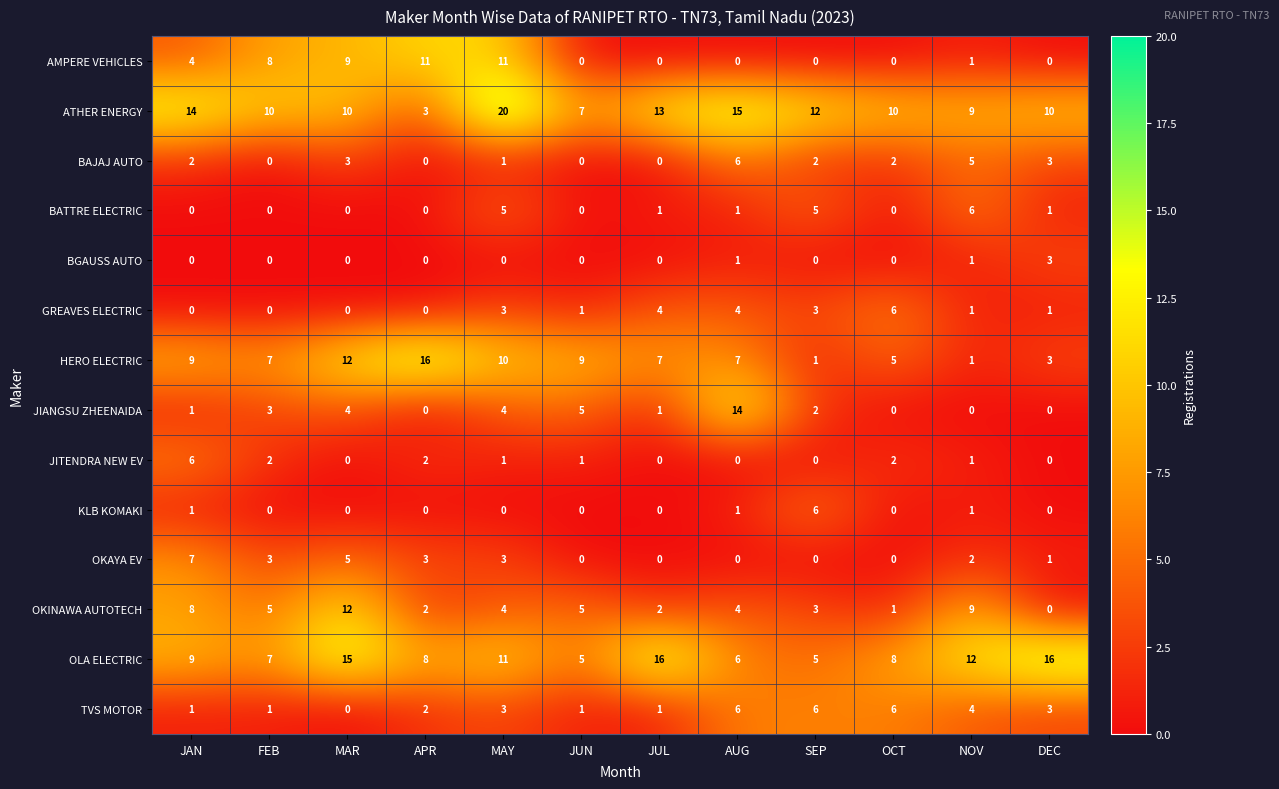

Which category has the highest value across all series?

MAY